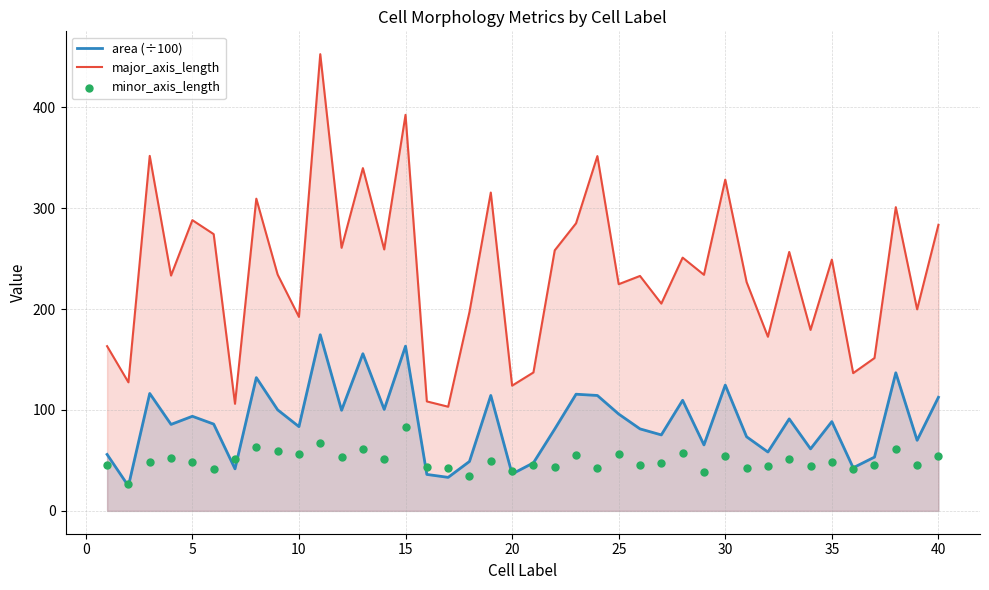

Which series has the largest Y range (max minus min)?

major_axis_length